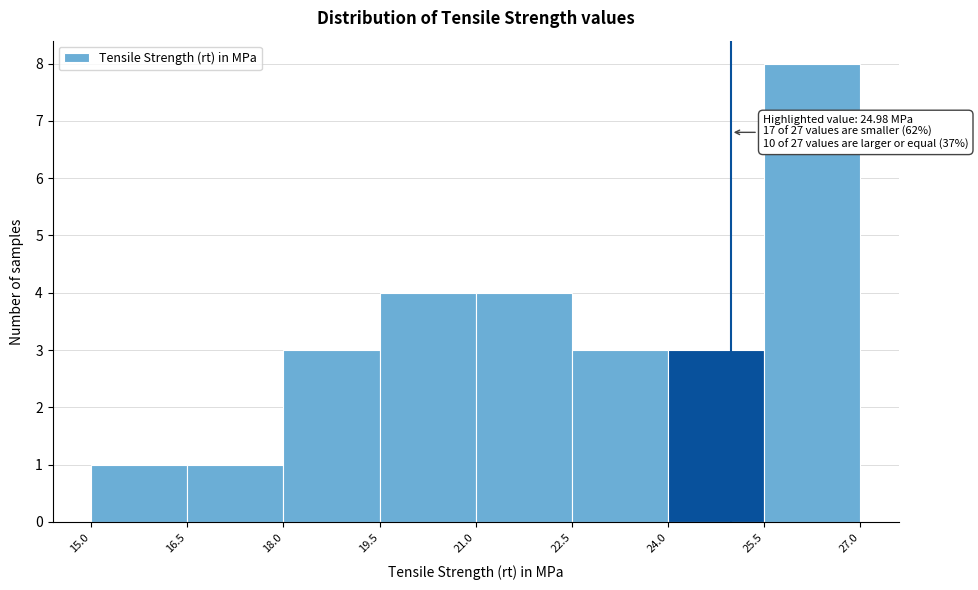

Which range on the x-axis has the tallest bar?

25.5 to 27.0